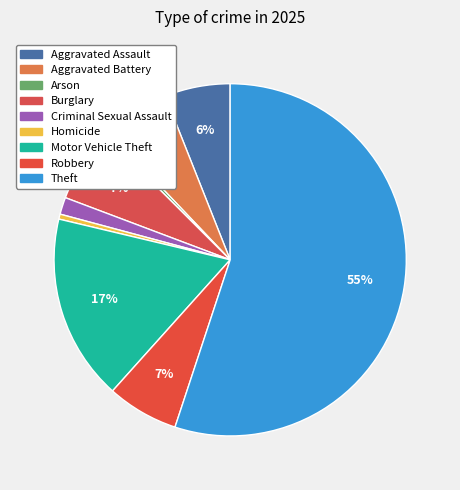

Is there any slice that represents more than half of the pie?

Yes